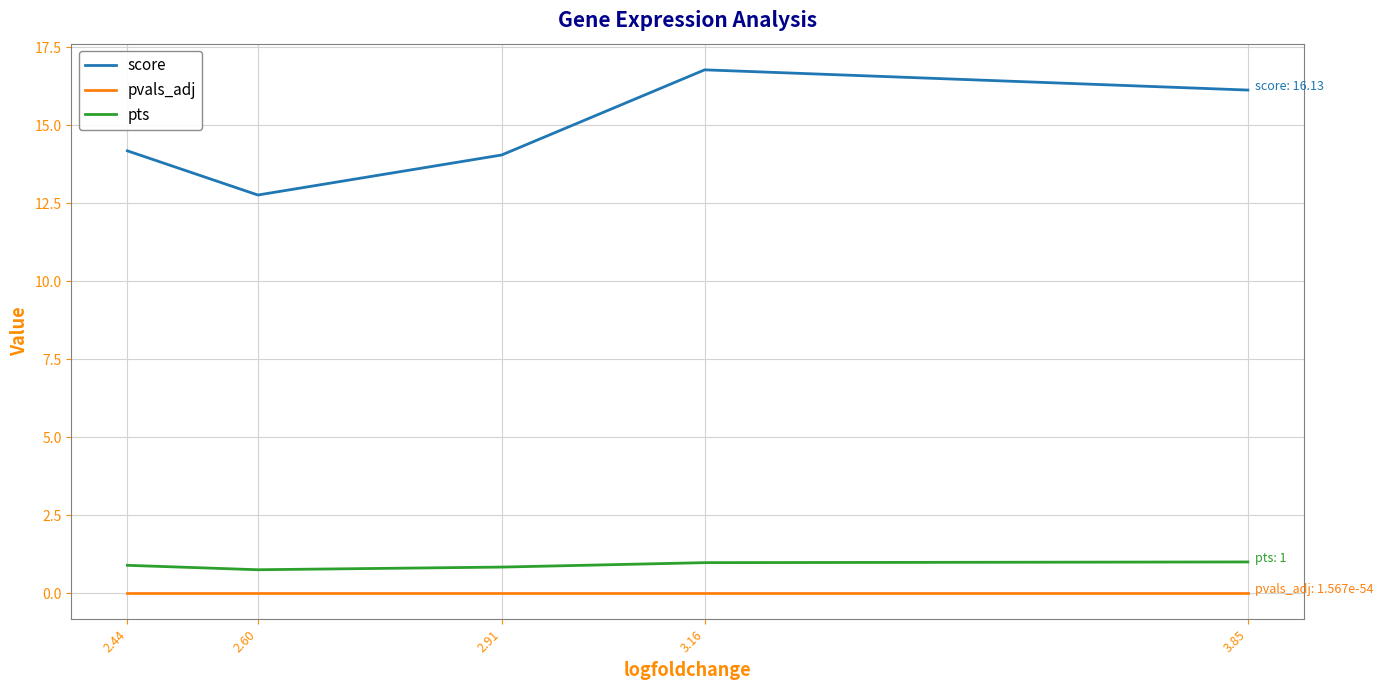

The score series shows 16.1 at 3.85. True or false?

True